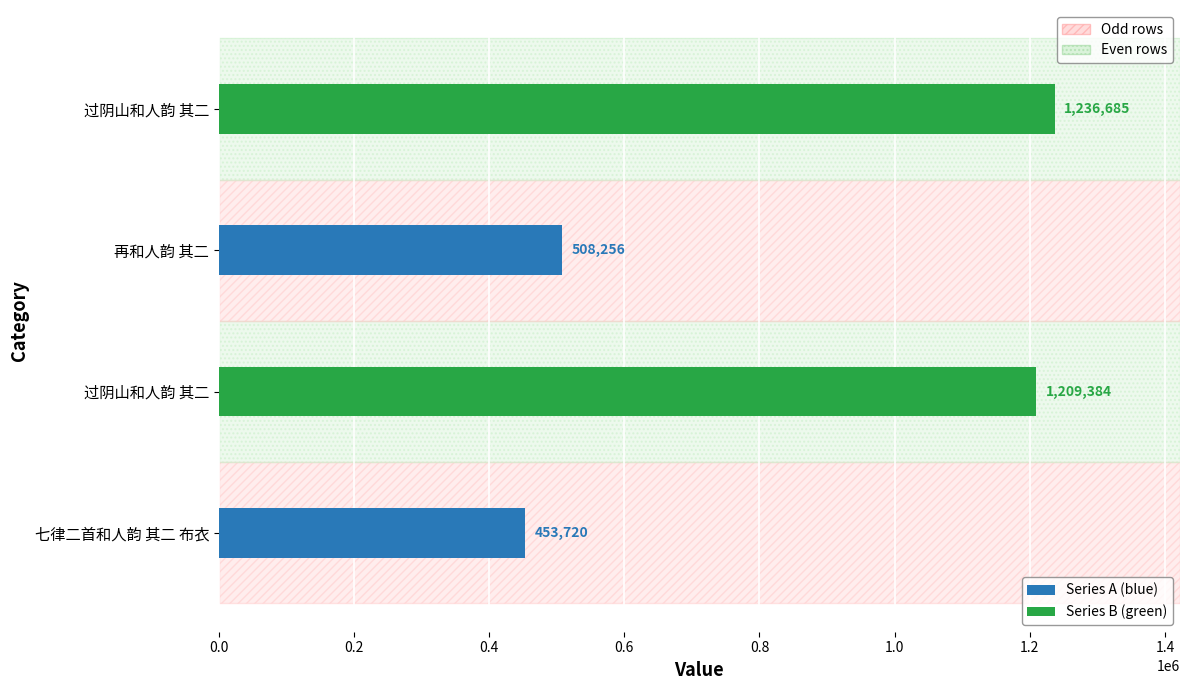

What is the difference between the second highest and minimum values?

755664